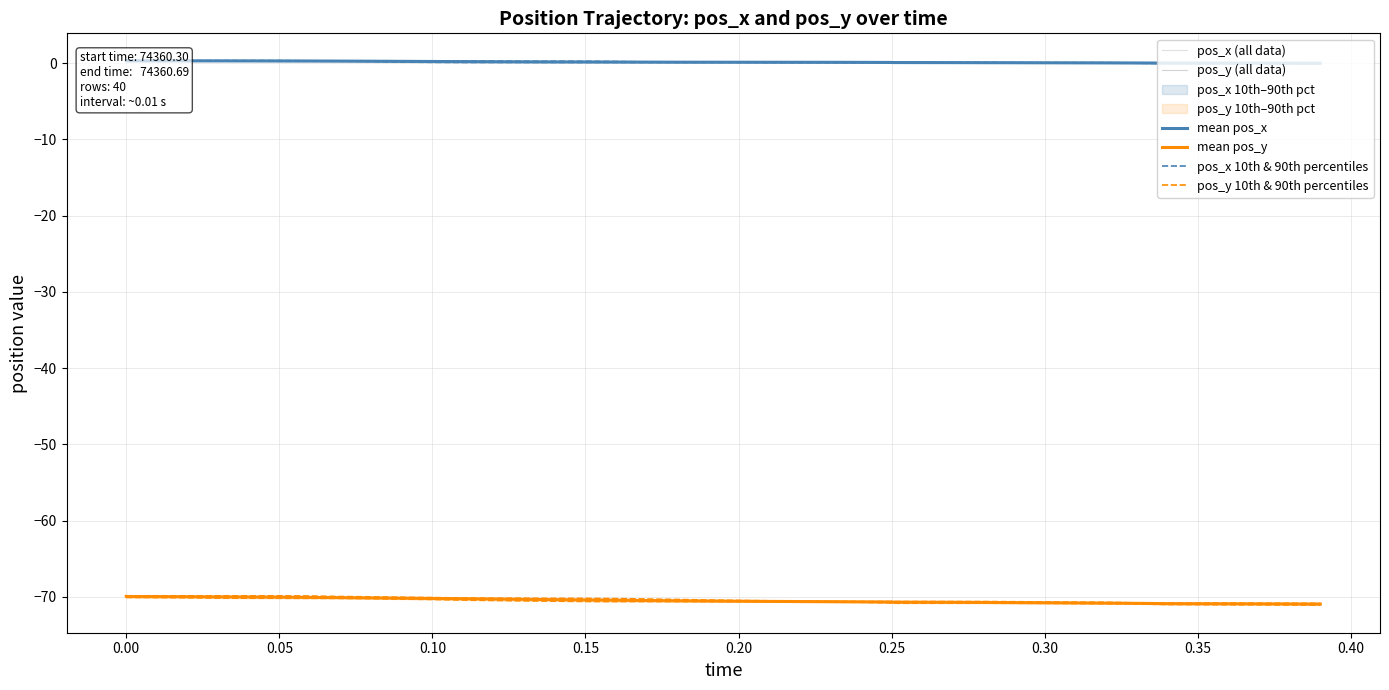

What is the highest value of the mean pos_x series?

0.3